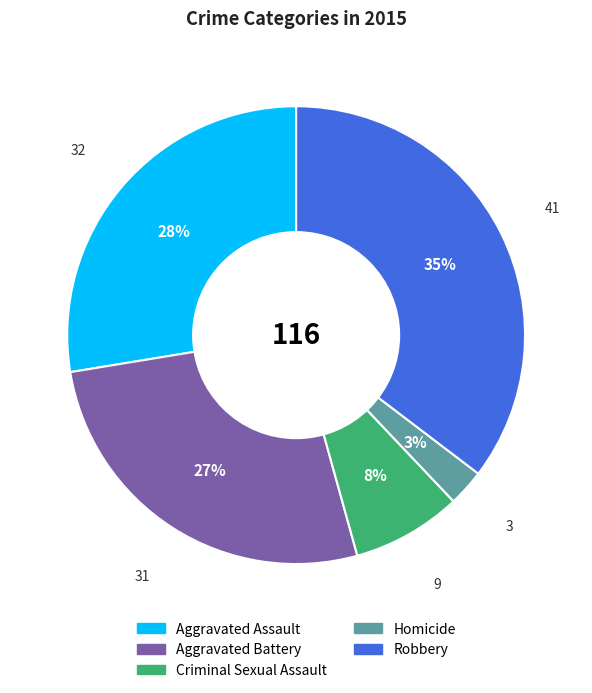

Is it true that Criminal Sexual Assault is 14% of the pie?

False